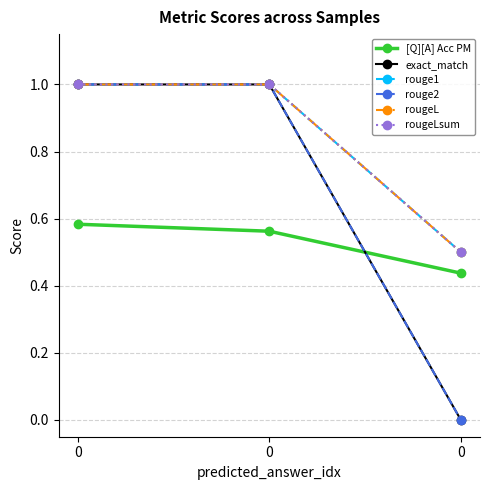

Which series has the largest total across all categories?

rouge1